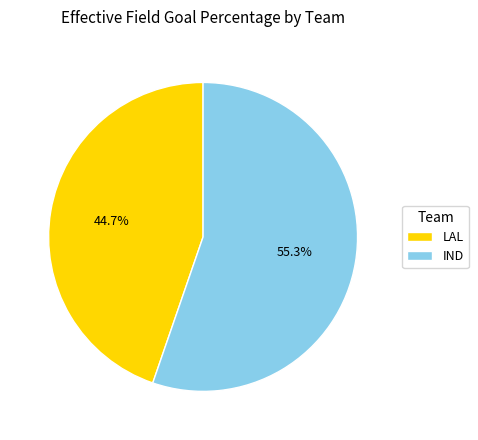

Is IND the majority of the pie?

Yes